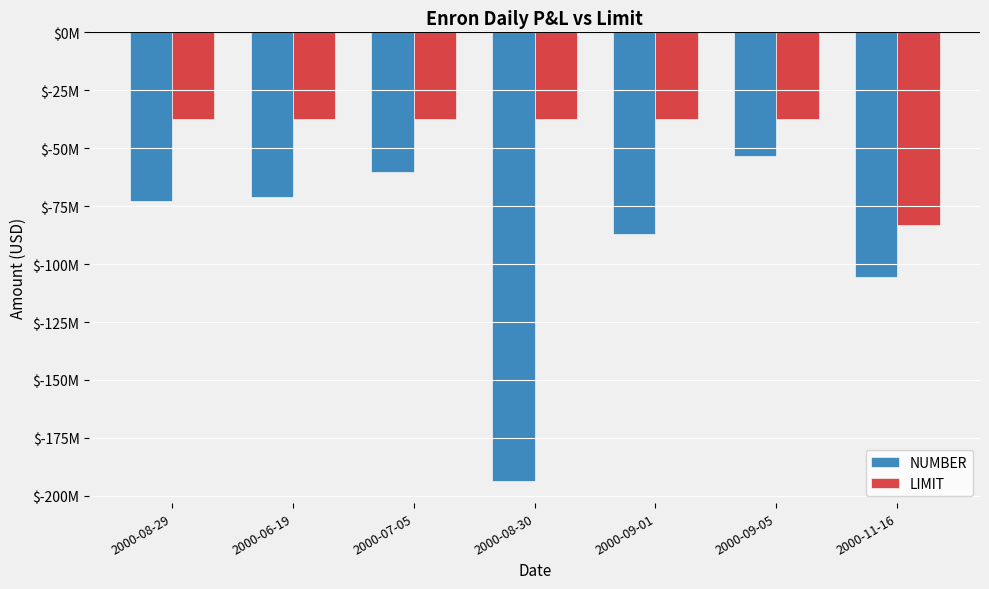

What are all the series names shown in the legend?

NUMBER, LIMIT